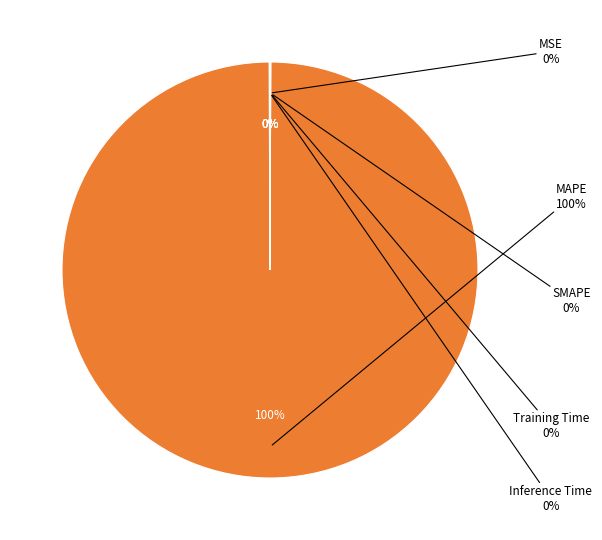

Does any single category account for the majority?

Yes